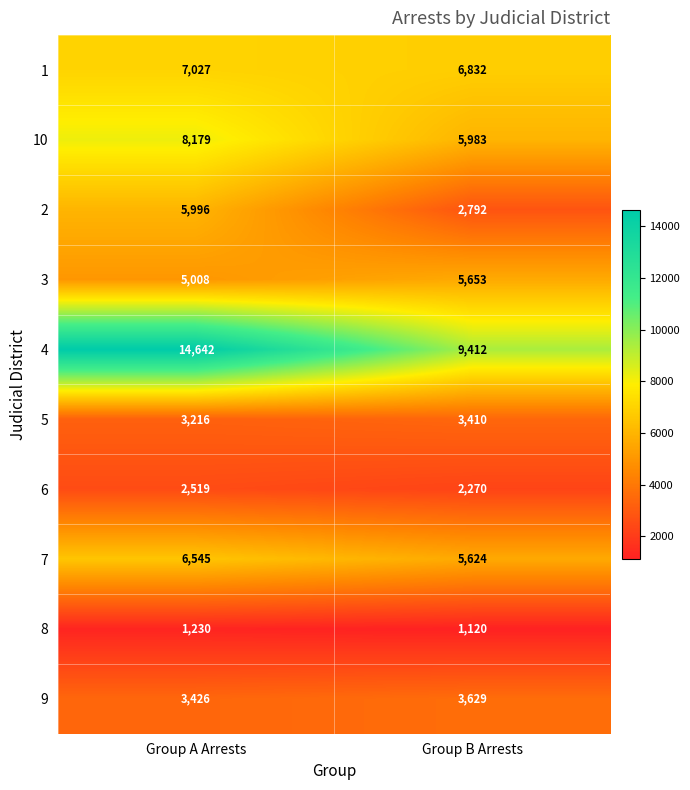

What is the difference between the maximum and minimum values in the 8 series?

110